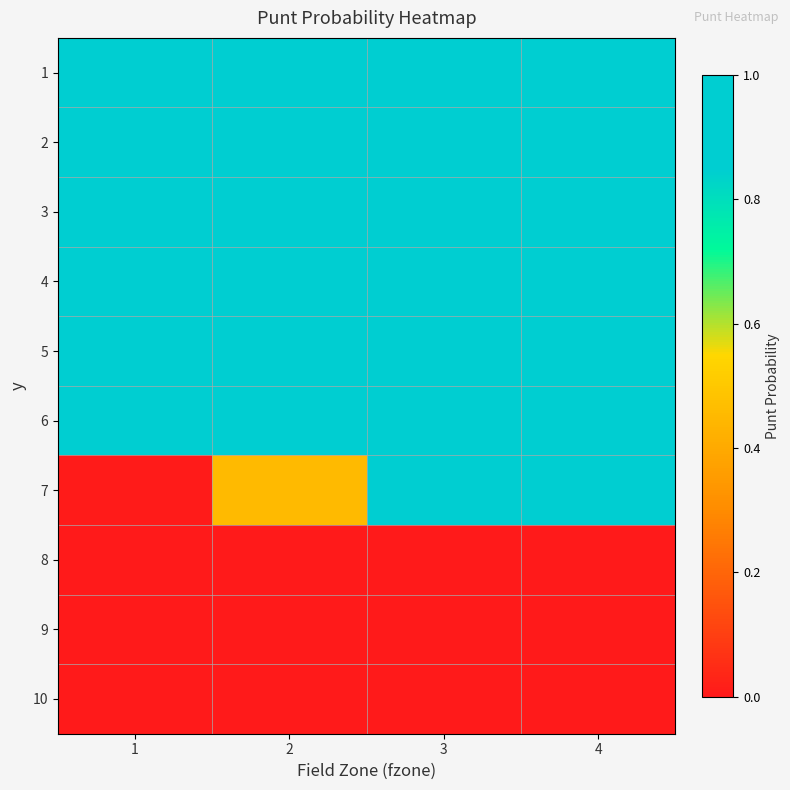

Which has a higher value, 4 or 1?

4